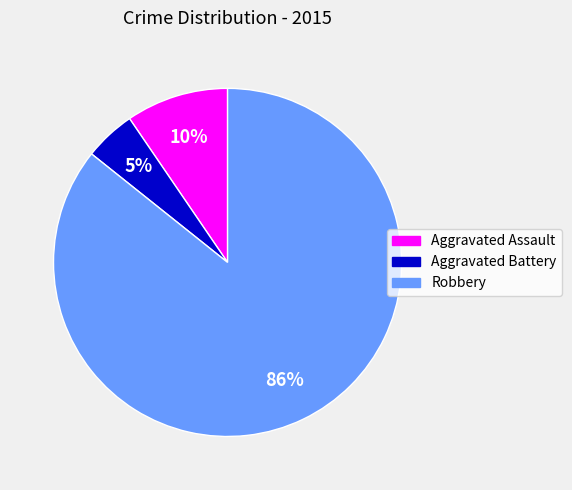

What percentage is the Aggravated Assault slice, to the nearest percent?

10%